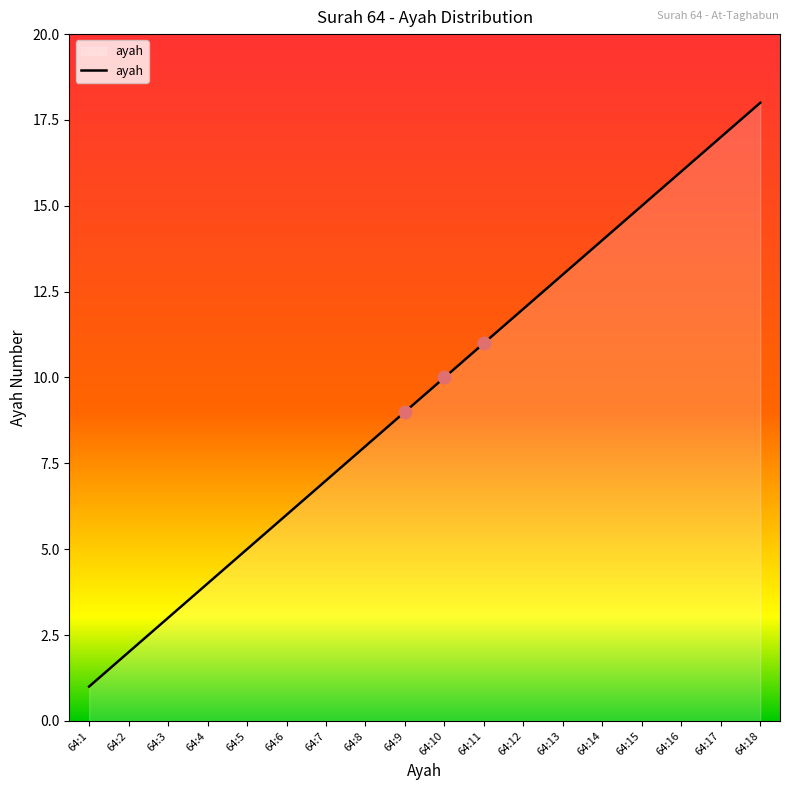

The value at 64:15 is 25. True or false?

False